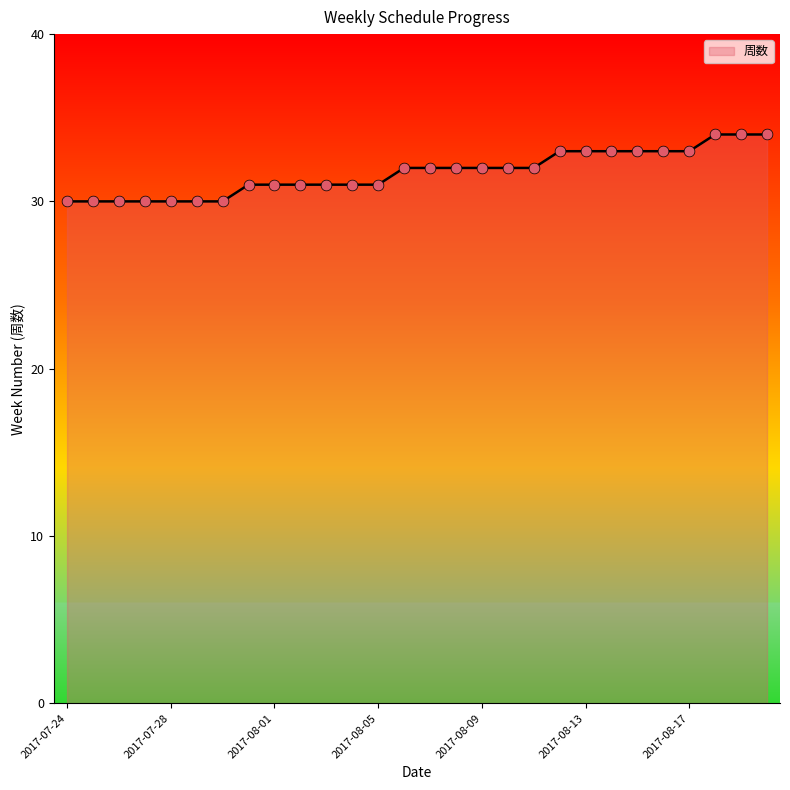

What is the difference between the maximum and minimum values?

4